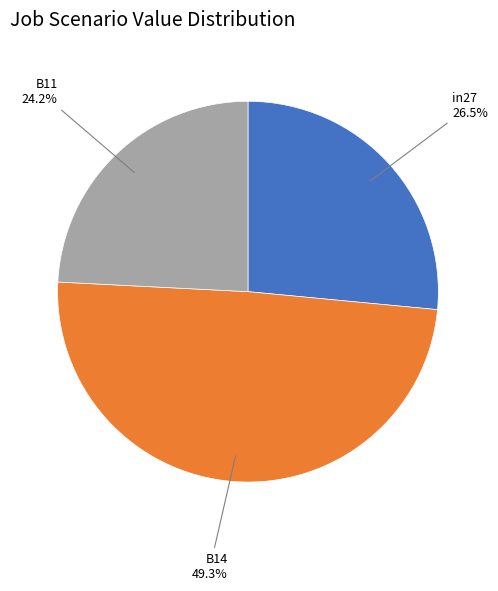

Is there any slice that represents more than half of the pie?

No